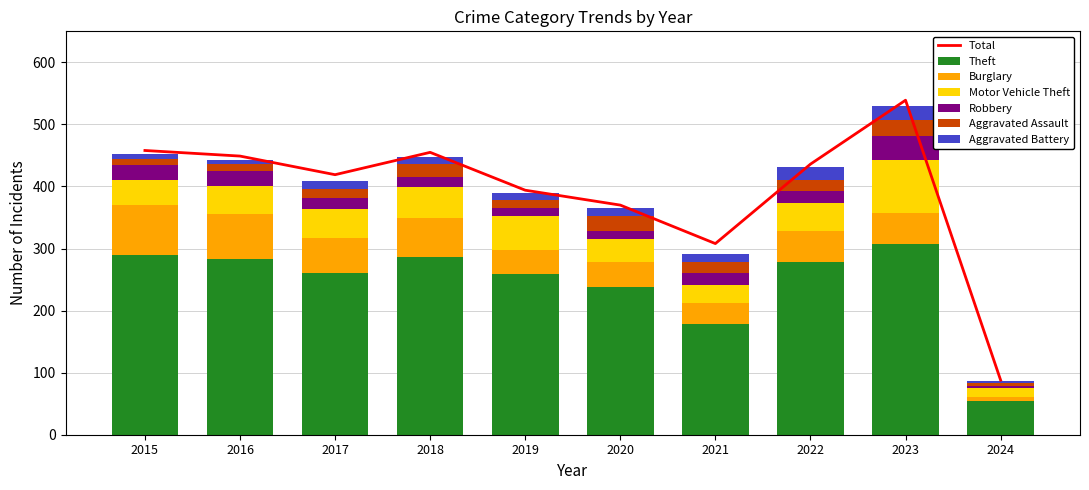

What is the difference between the Robbery values at 2022 and 2018?

1